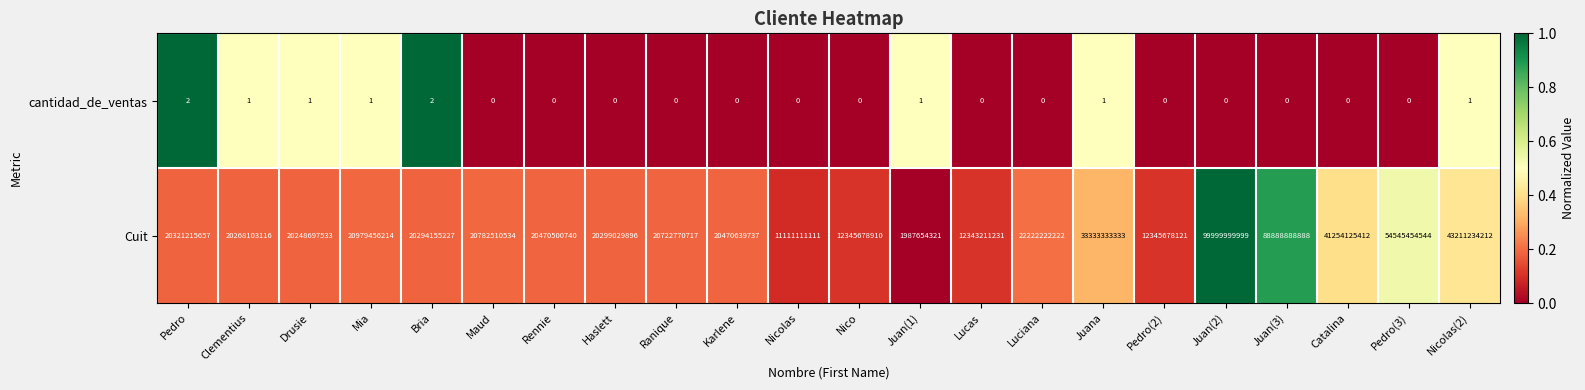

At Luciana, list the series in order from smallest to largest.

cantidad_de_ventas, Cuit